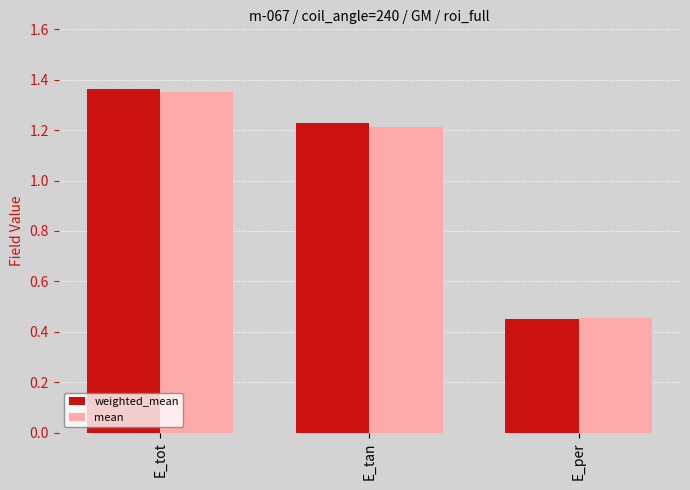

Rank the categories by weighted_mean value from highest to lowest.

E_tot, E_tan, E_per